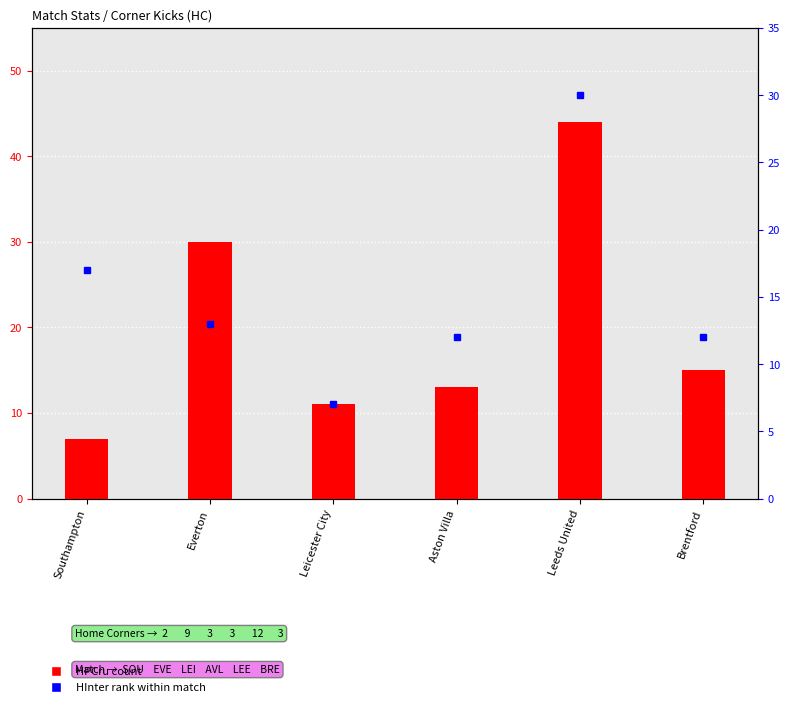

Rank the series by their average value, from highest to lowest.

HPCru, HInter